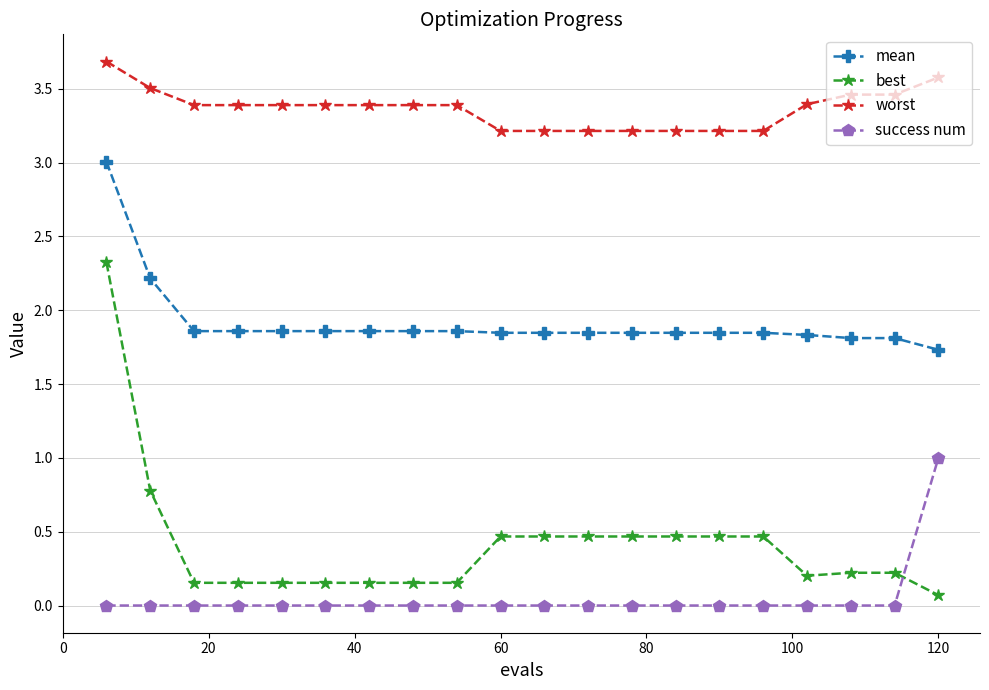

Count the number of data series in this chart.

4